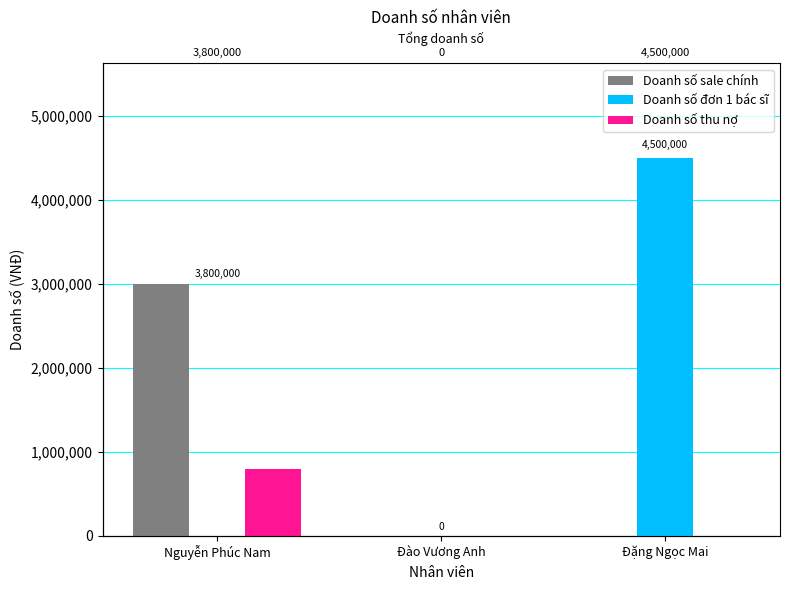

Rank the series by their maximum value, from lowest to highest.

Doanh số thu nợ, Doanh số sale chính, Doanh số đơn 1 bác sĩ